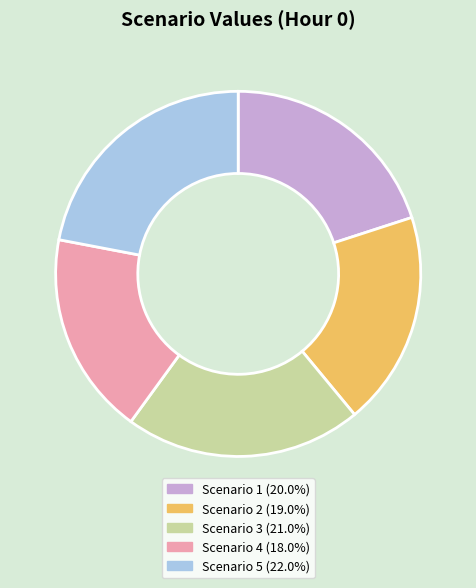

Is the sum of Scenario 3 and Scenario 1 greater than half?

No